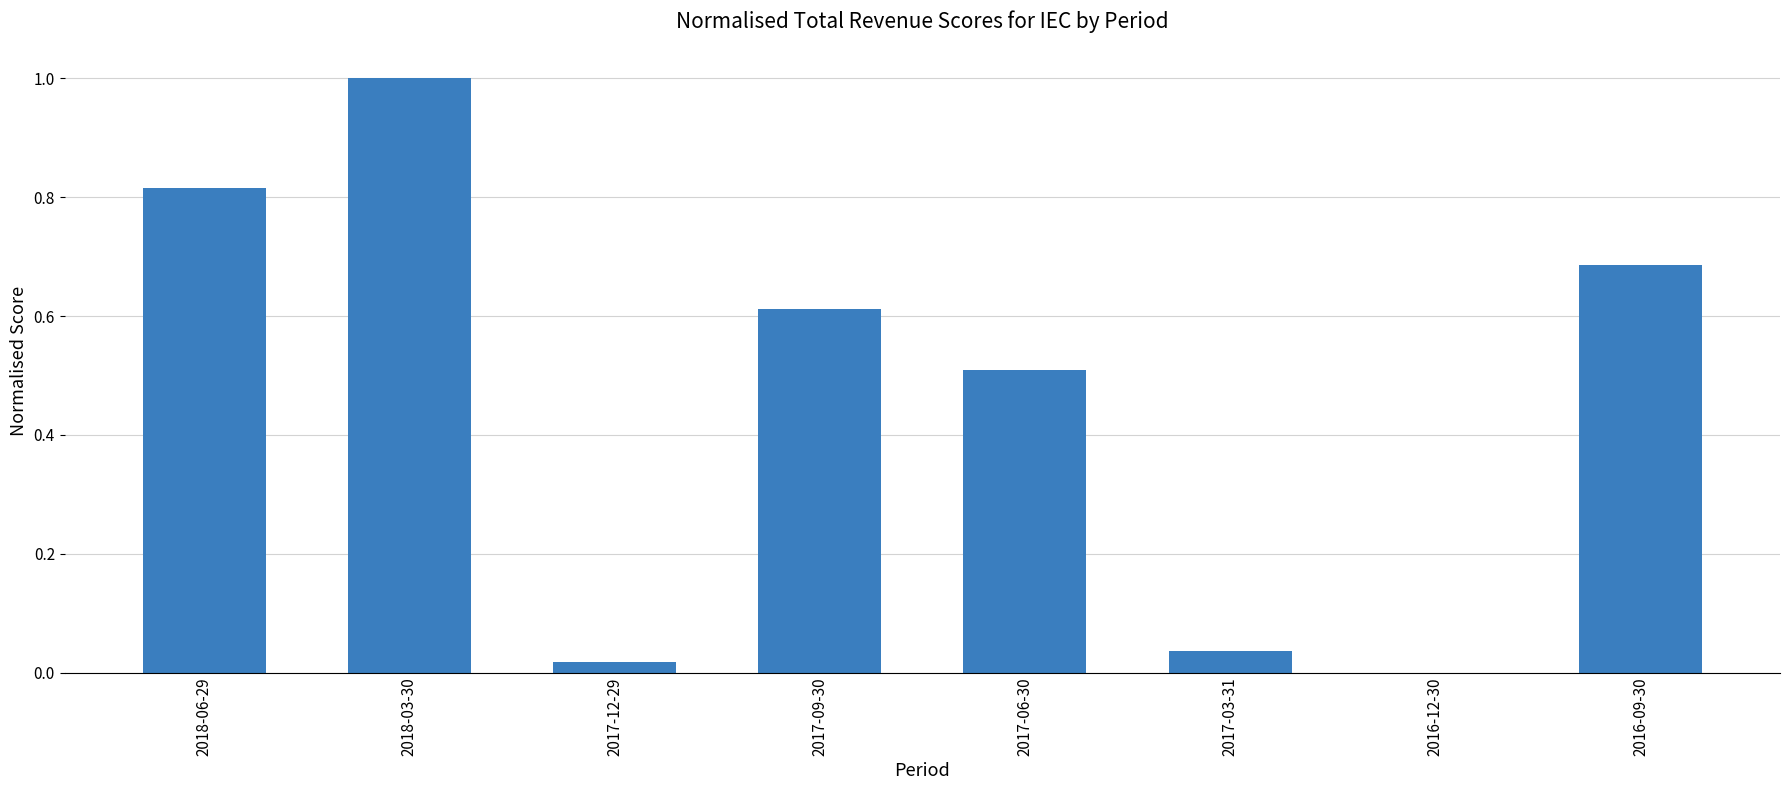

What is the sum of the values at 2016-09-30 and 2018-03-30?

1.7